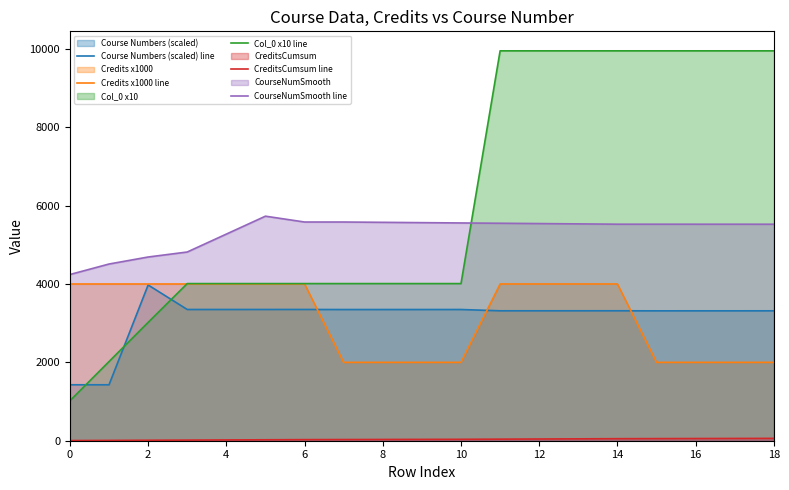

What is the difference between the second highest and minimum values in the Credits x1000 line series?

2000.0